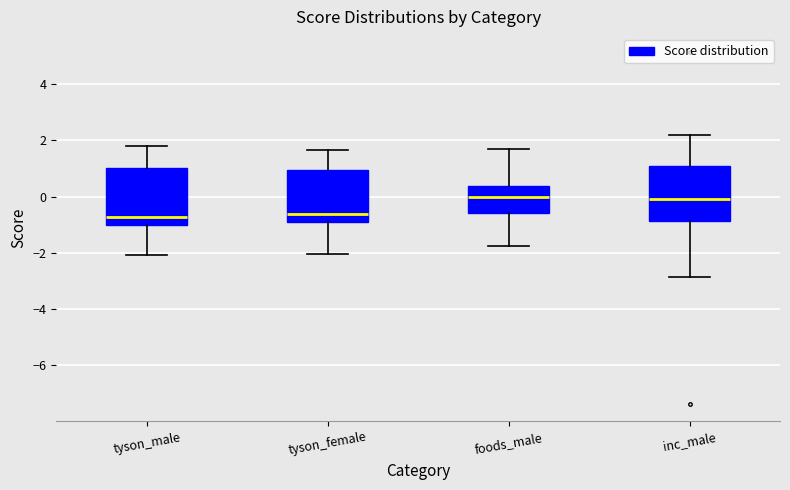

Reading left to right, read every box against the y-axis: the position of its median line, the range the box covers, and the ends of its whiskers. The values are not printed on the chart, so give them approximately, as read against the axis.

tyson_male: median -0.8, box -1.0 to 1.0, whiskers -2.0 to 1.8
tyson_female: median -0.6, box -1.0 to 1.0, whiskers -2.0 to 1.6
foods_male: median 0.0, box -0.6 to 0.4, whiskers -1.8 to 1.6
inc_male: median 0.0, box -0.8 to 1.0, whiskers -2.8 to 2.2